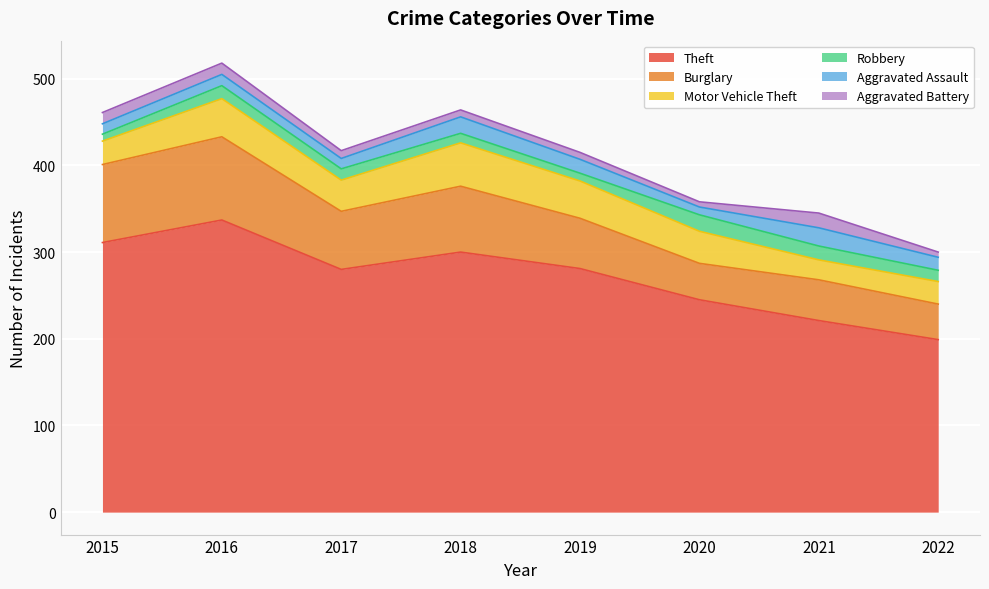

What is the sum of the Aggravated Assault values at 2021 and 2022?

36